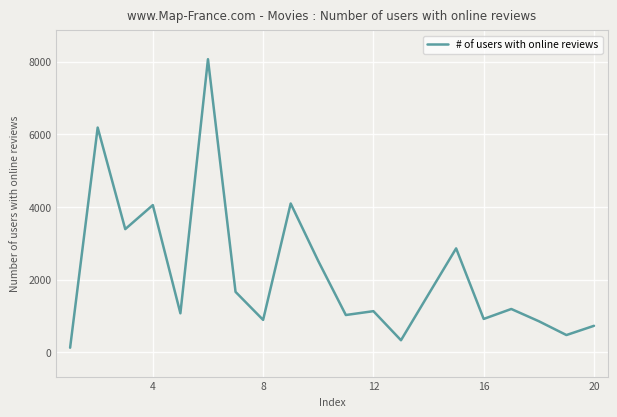

What is the greatest value displayed?

8065